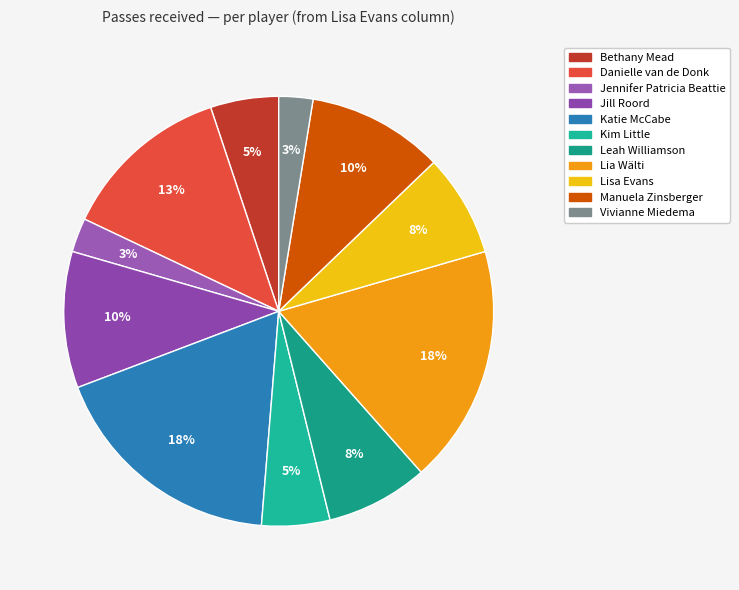

To the nearest percent, what percentage of the pie is Danielle van de Donk?

13%